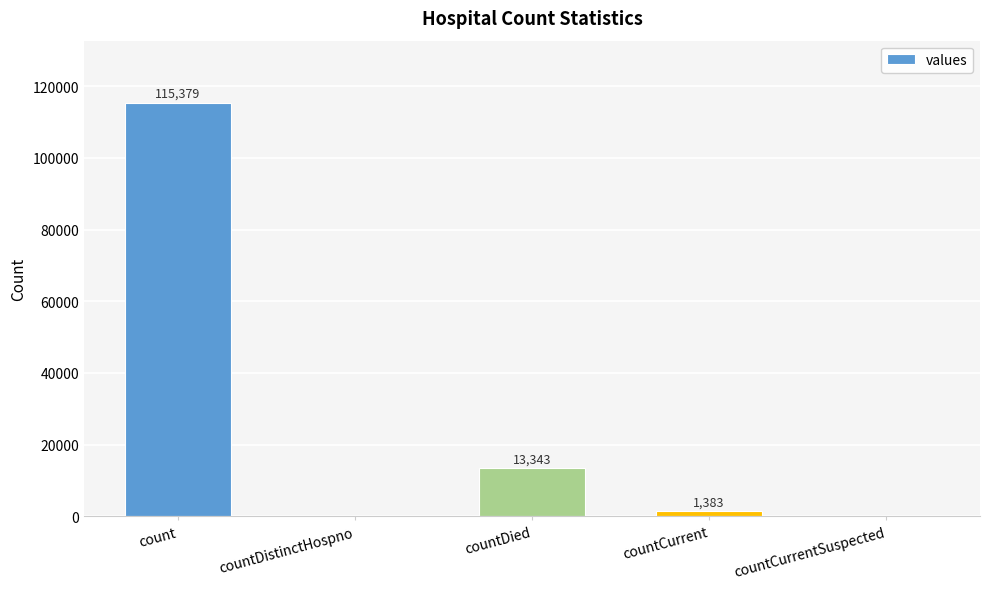

What is the change in value from countCurrent to countCurrentSuspected?

-1383